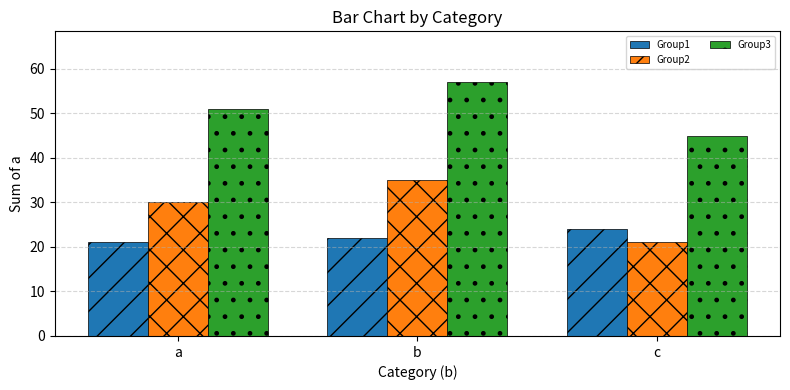

What is the value of the Group2 bar at the 3rd from the left?

21